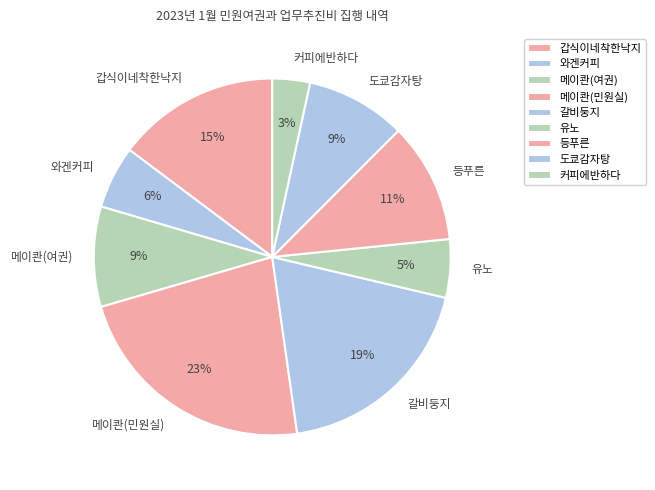

What is the ratio of the value at 갈비둥지 to the value at 갑식이네착한낙지?

1.3